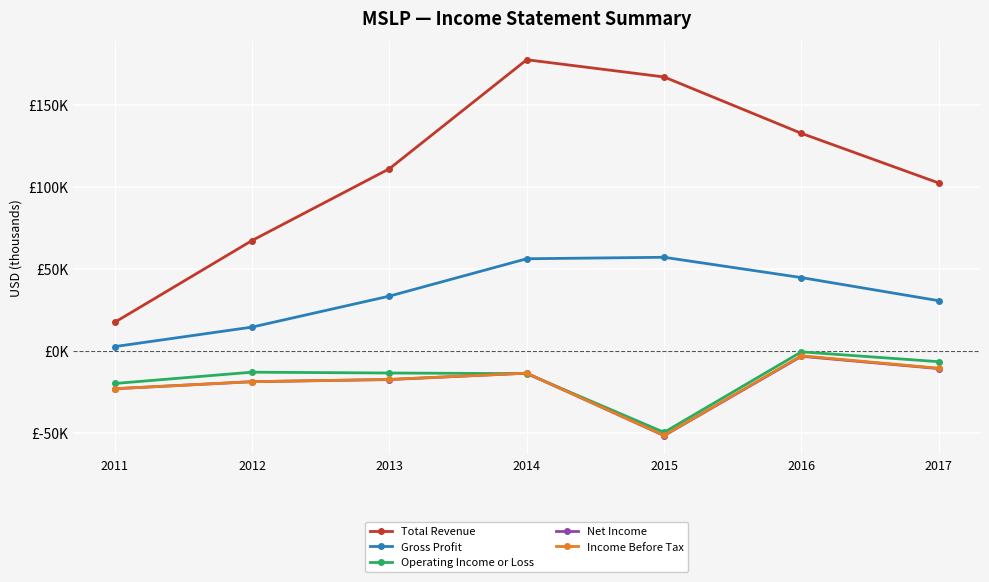

Does the chart have visible grid lines?

Yes